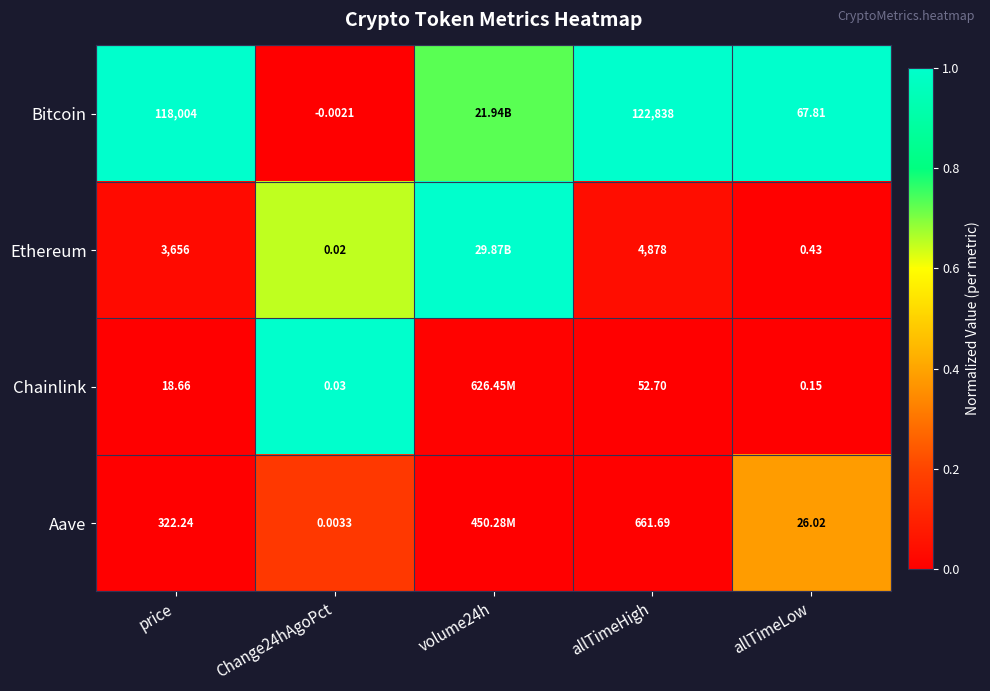

Between price and allTimeHigh, which series saw the biggest shift?

Bitcoin